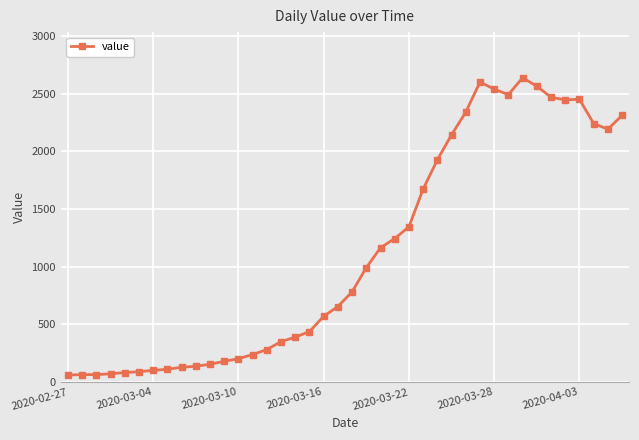

What is the value of the 23rd point from the left?

1165